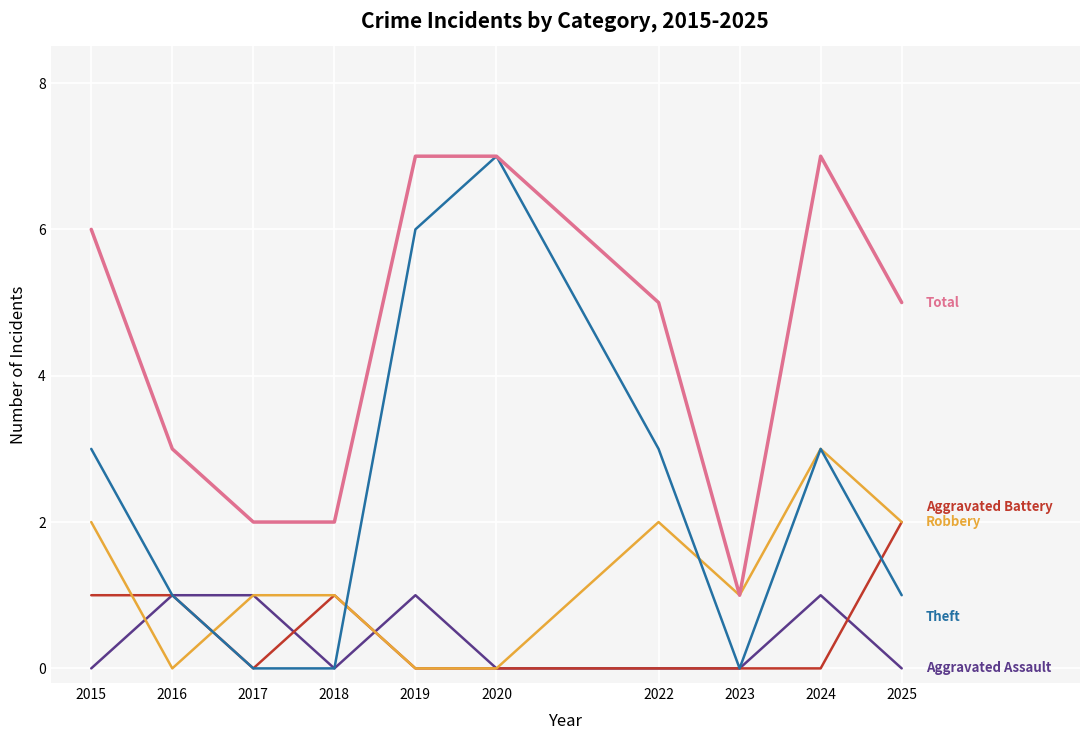

What is the spread (max minus min) of values at 2020?

7